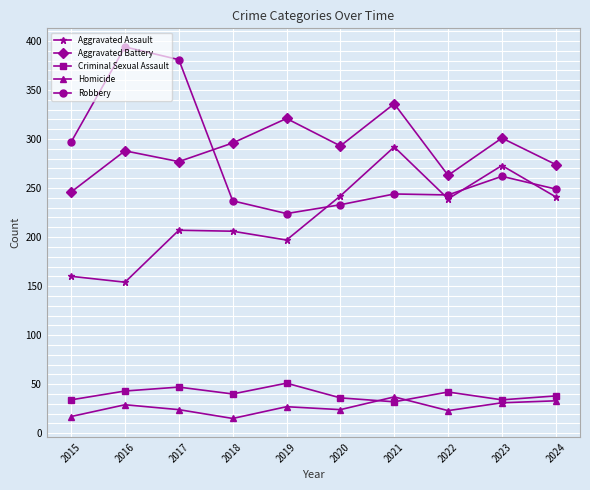

Between 2016 and 2017, which series saw the biggest shift?

Aggravated Assault